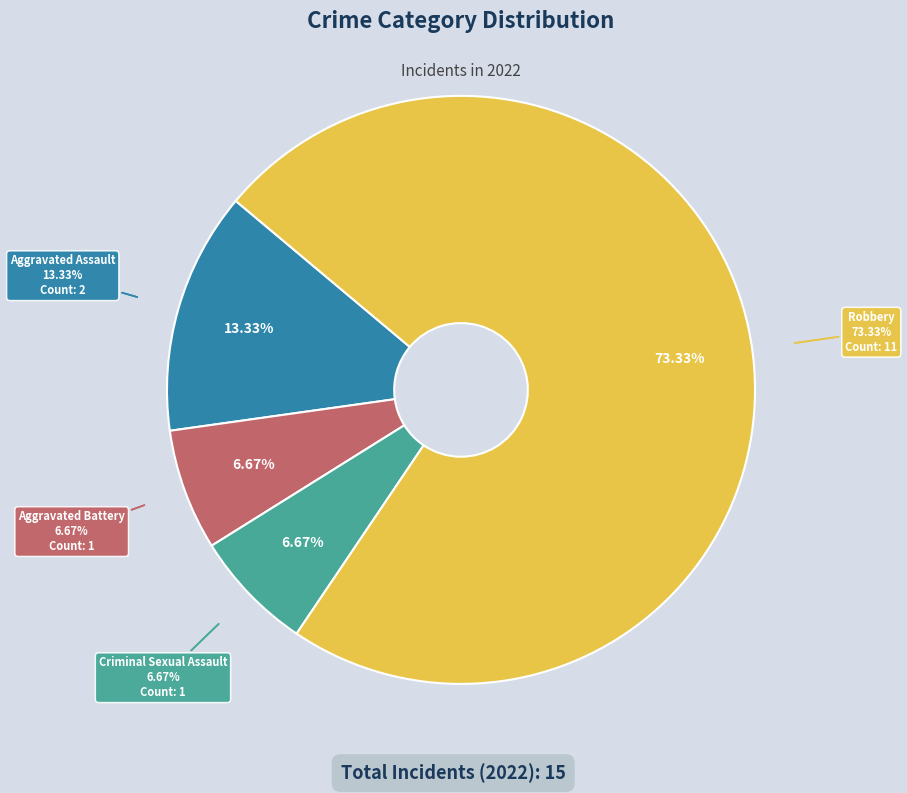

Which category has the biggest portion of the pie?

Robbery